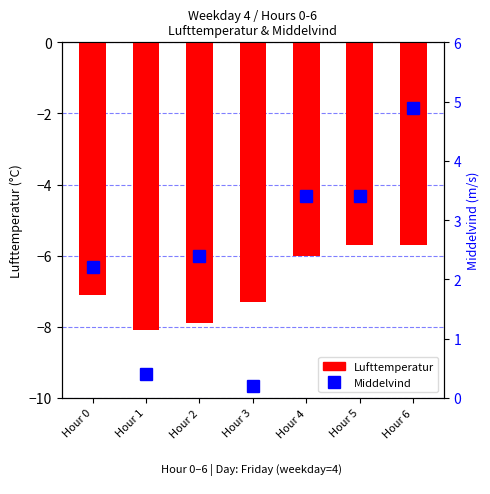

What is the difference between the Lufttemperatur values at Hour 3 and Hour 2?

0.6